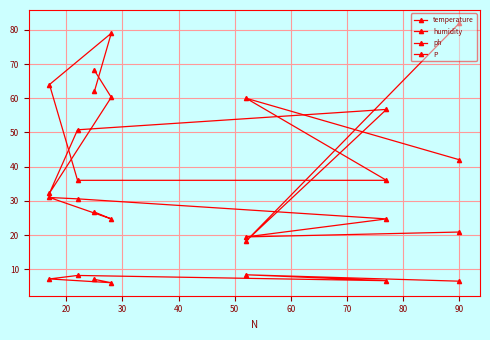

Is this an area chart (filled region under the line)?

No